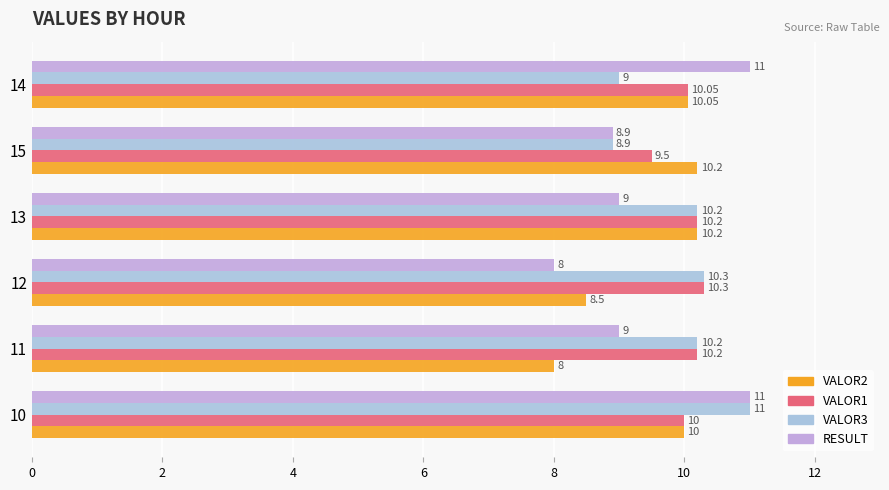

Reading left to right, transcribe all the data shown in this chart.

VALOR2: 10.0	8.0	8.5	10.2	10.2	10.1
VALOR1: 10.0	10.2	10.3	10.2	9.5	10.1
VALOR3: 11.0	10.2	10.3	10.2	8.9	9.0
RESULT: 11.0	9.0	8.0	9.0	8.9	11.0